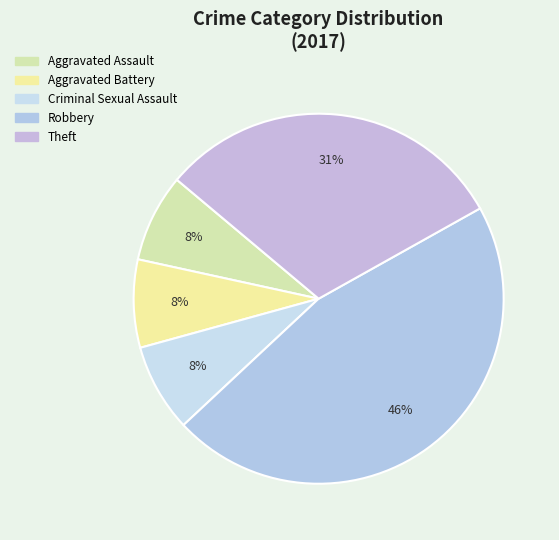

To the nearest percent, what percentage of the pie is Aggravated Battery?

8%